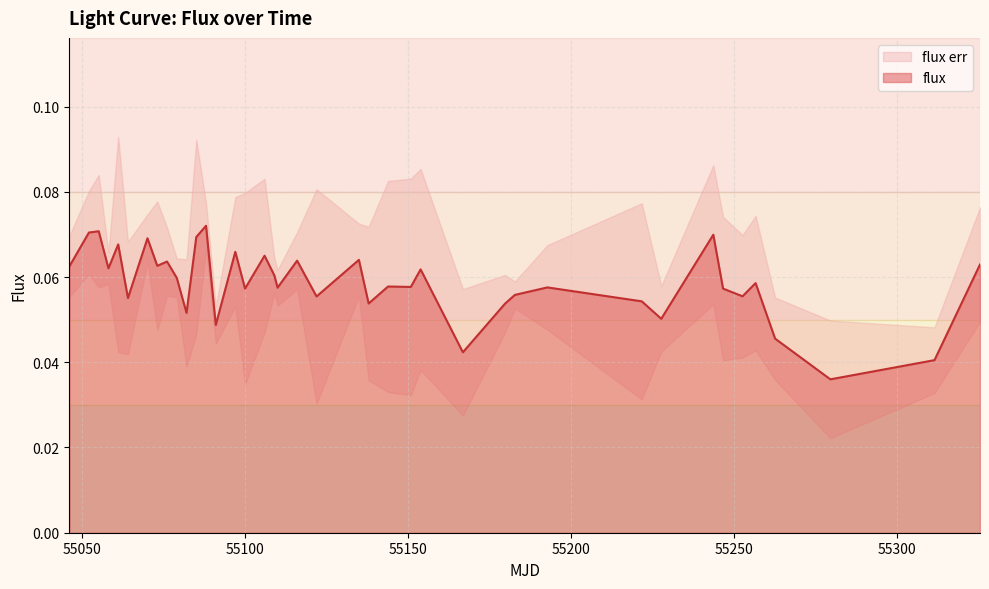

Which has a higher value, 55100.1167245 or 55279.6222106?

55100.1167245